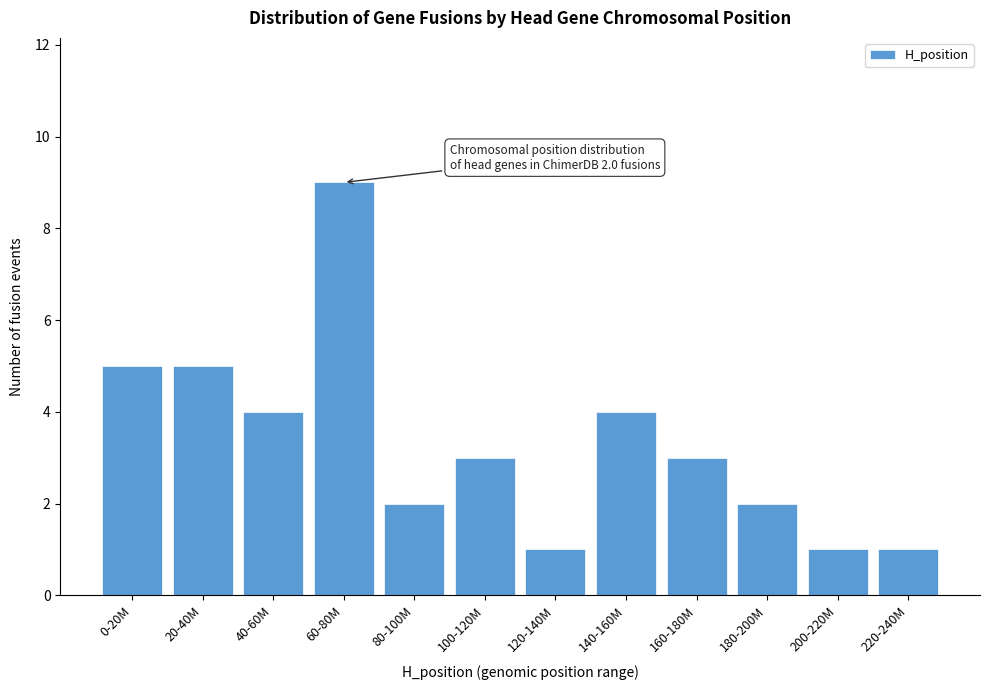

Reading right to left, what are all the values shown in this chart?

1	1	2	3	4	1	3	2	9	4	5	5